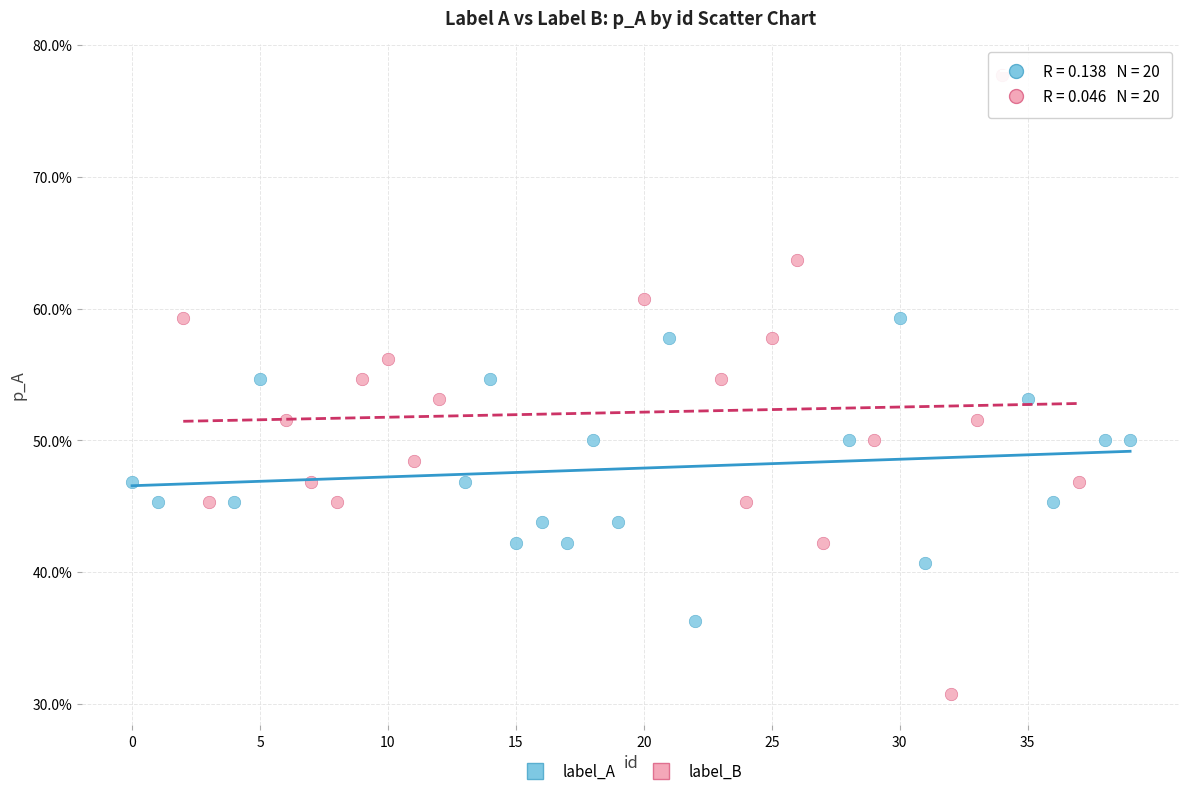

Which series reaches the minimum Y coordinate?

label_B